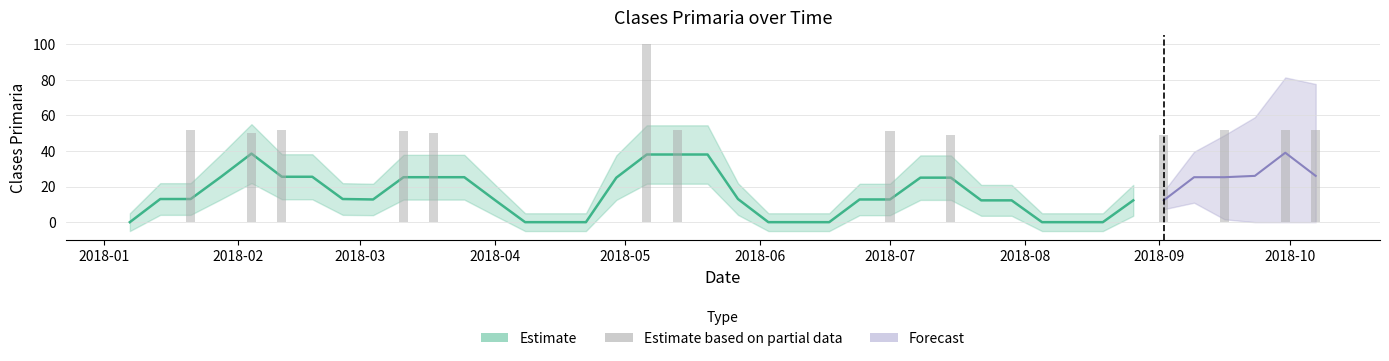

True or false: the data shows 31 at 2018-08-12.

False